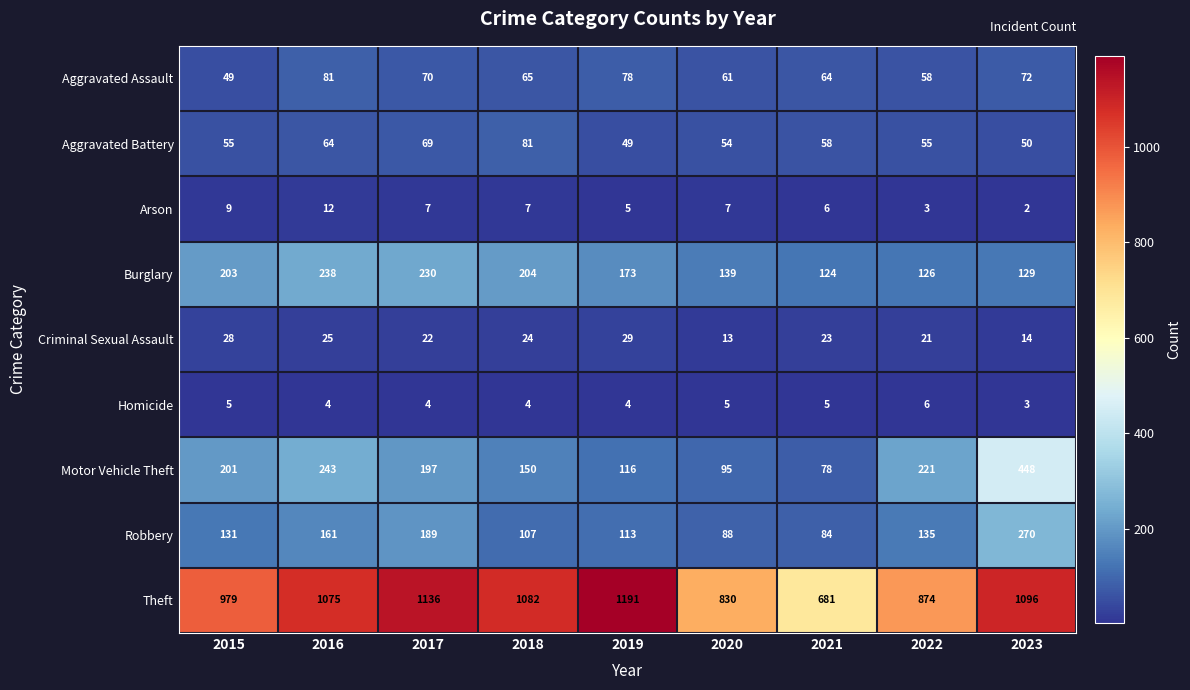

What is the average value of the Homicide series?

4